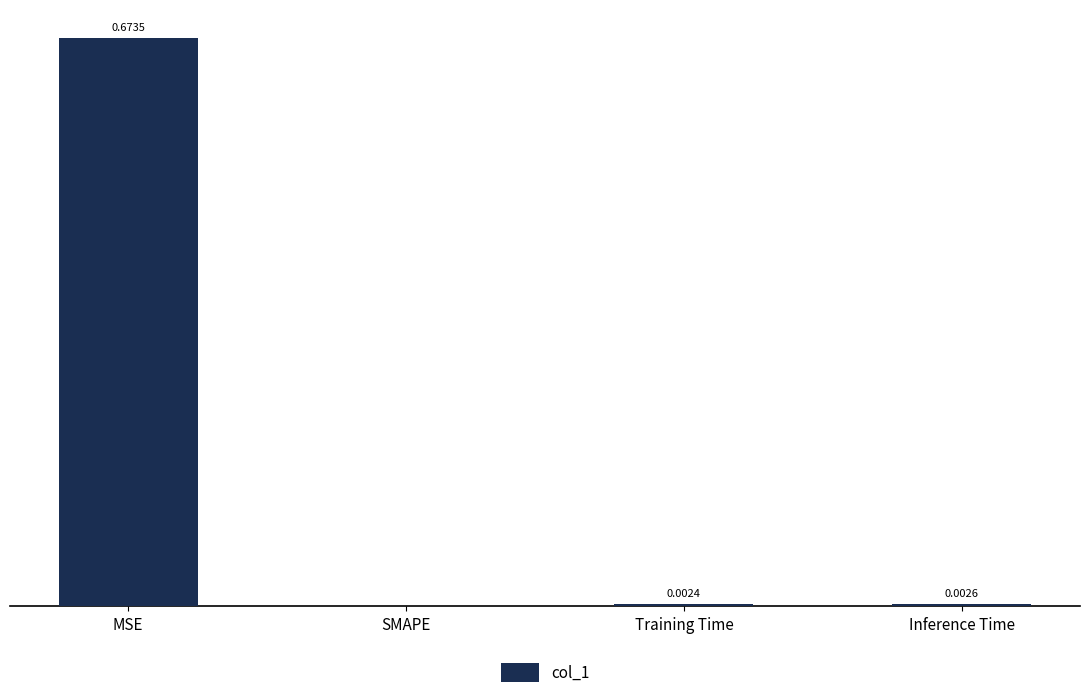

Does the chart contain stacked bars?

No